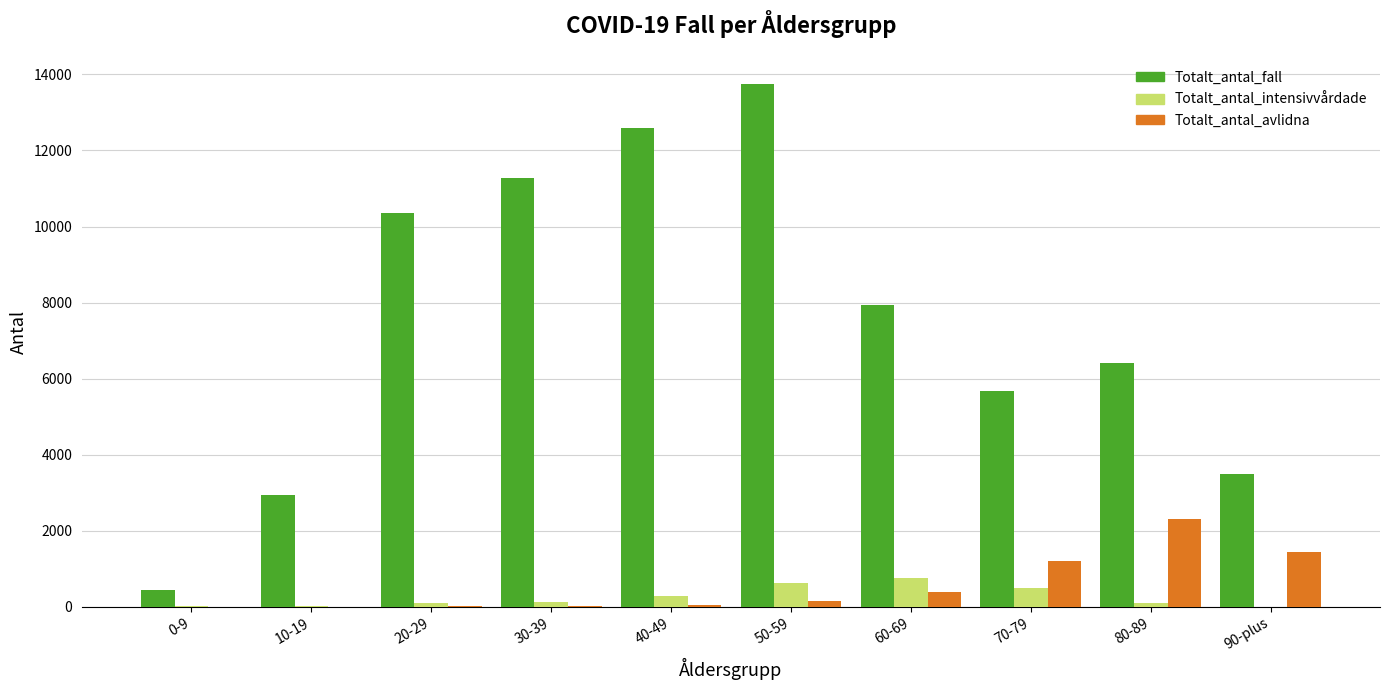

Which series has the largest total across all categories?

Totalt_antal_fall